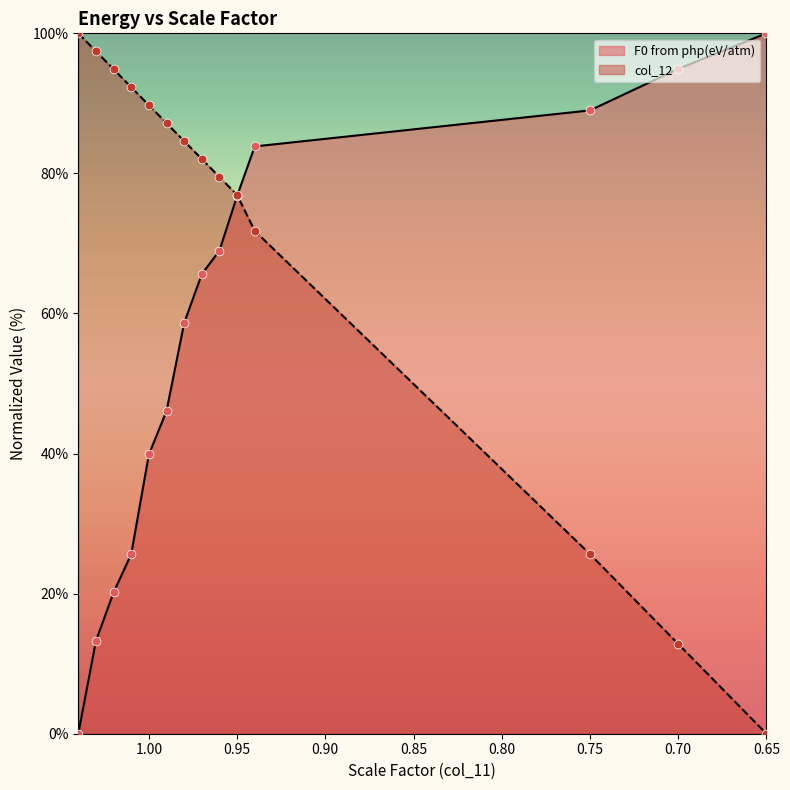

Which series has the largest Y range (max minus min)?

F0 from php(eV/atm)